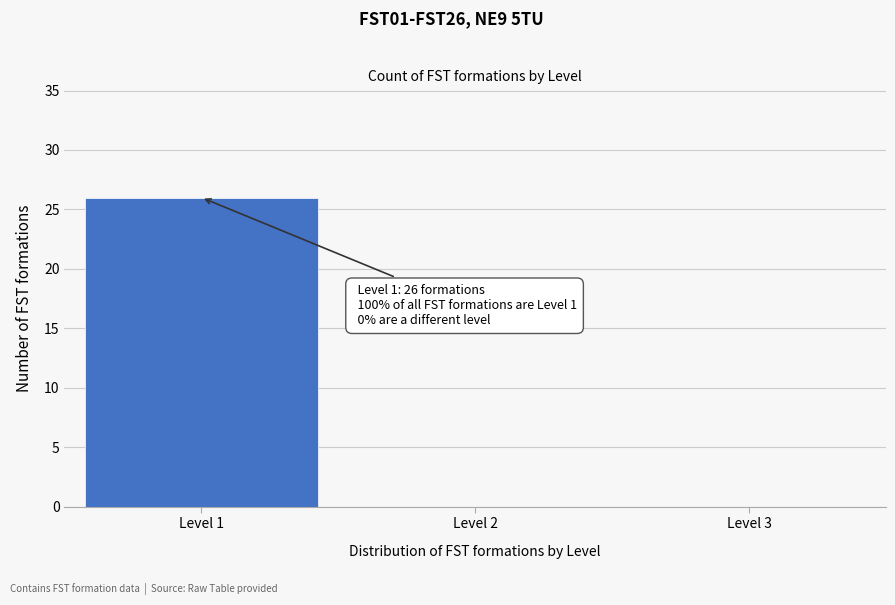

Over which range of the x-axis is the bar tallest?

0.5 to 1.5